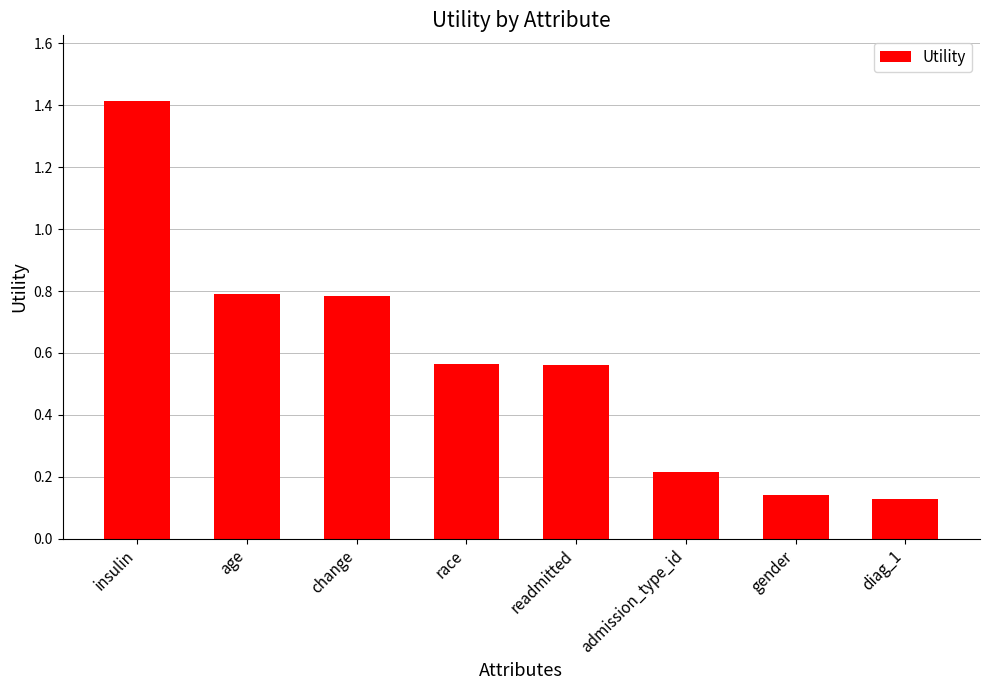

The chart shows a value of 0.3 at change. True or false?

False